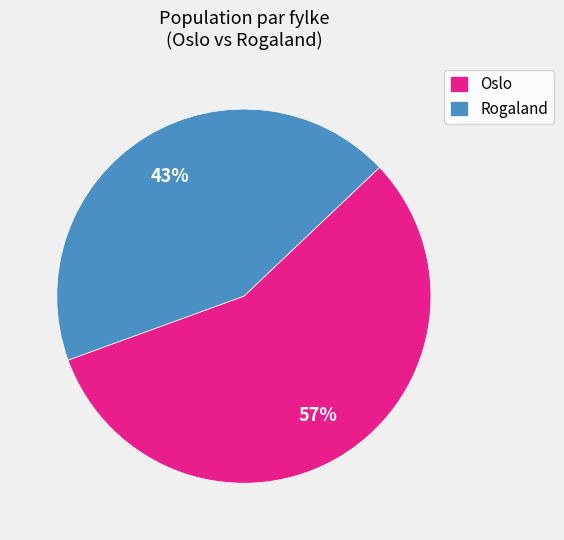

Is there any slice that represents more than half of the pie?

Yes